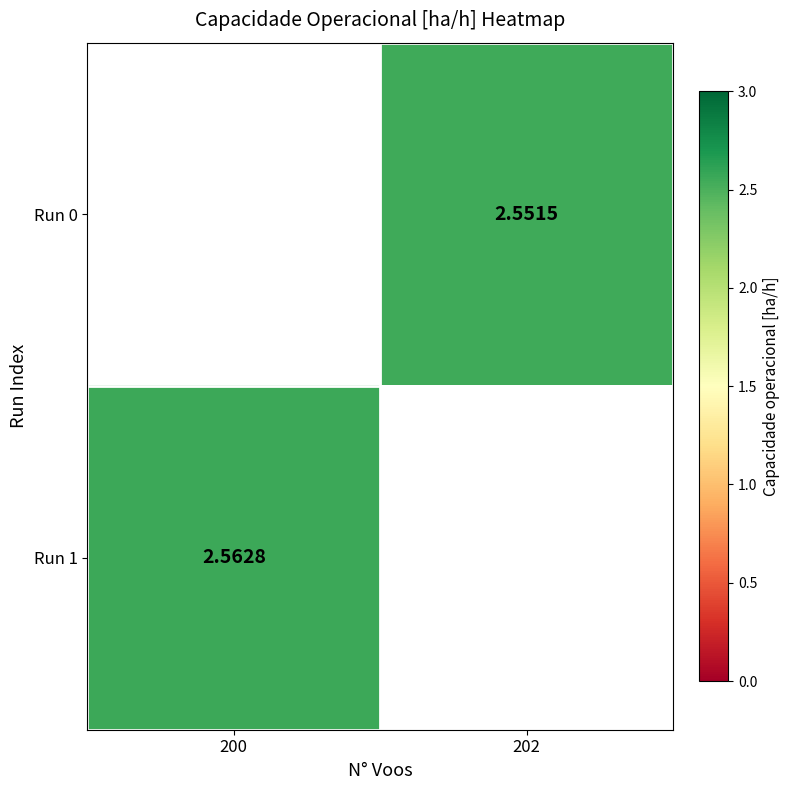

Is the value of Run 1 at 200 greater than the value of Run 0 at 202?

Yes